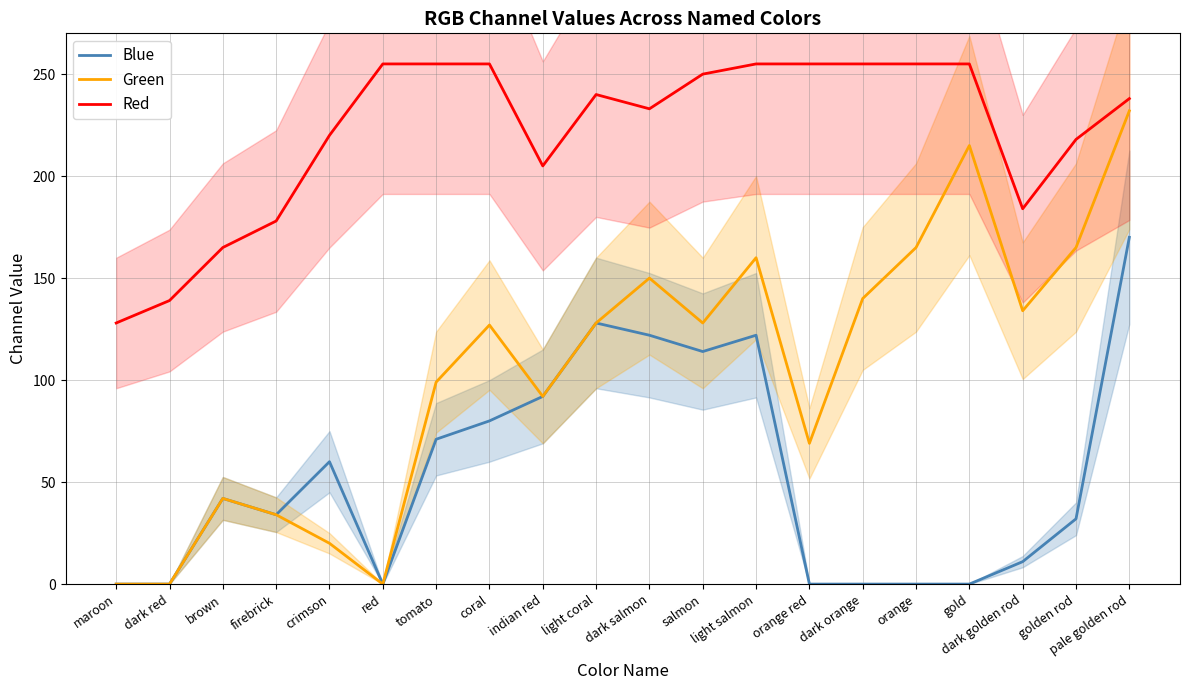

True or false: Blue and Green cross at least once.

False